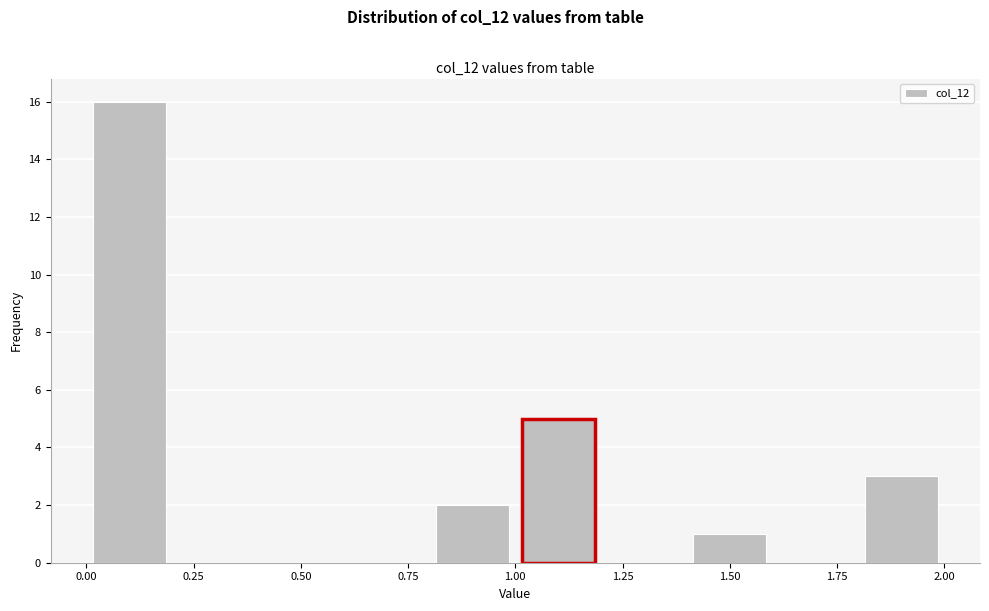

How tall is the bar that spans 0.0 to 0.2 on the x-axis? The values are not printed on the chart, so give them approximately, as read against the axis.

16